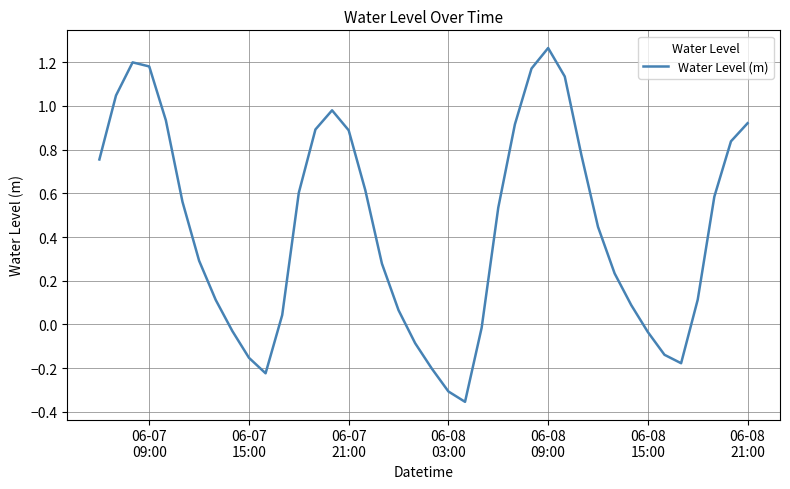

How many lines are shown in the chart?

1